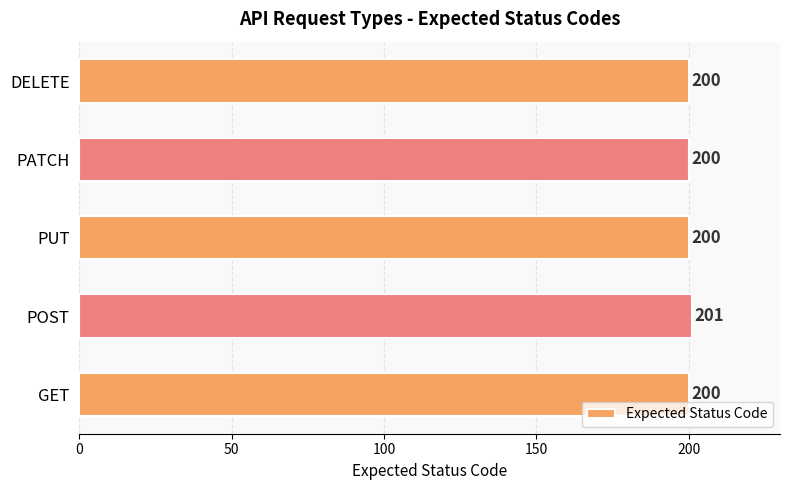

What is the greatest value displayed?

201